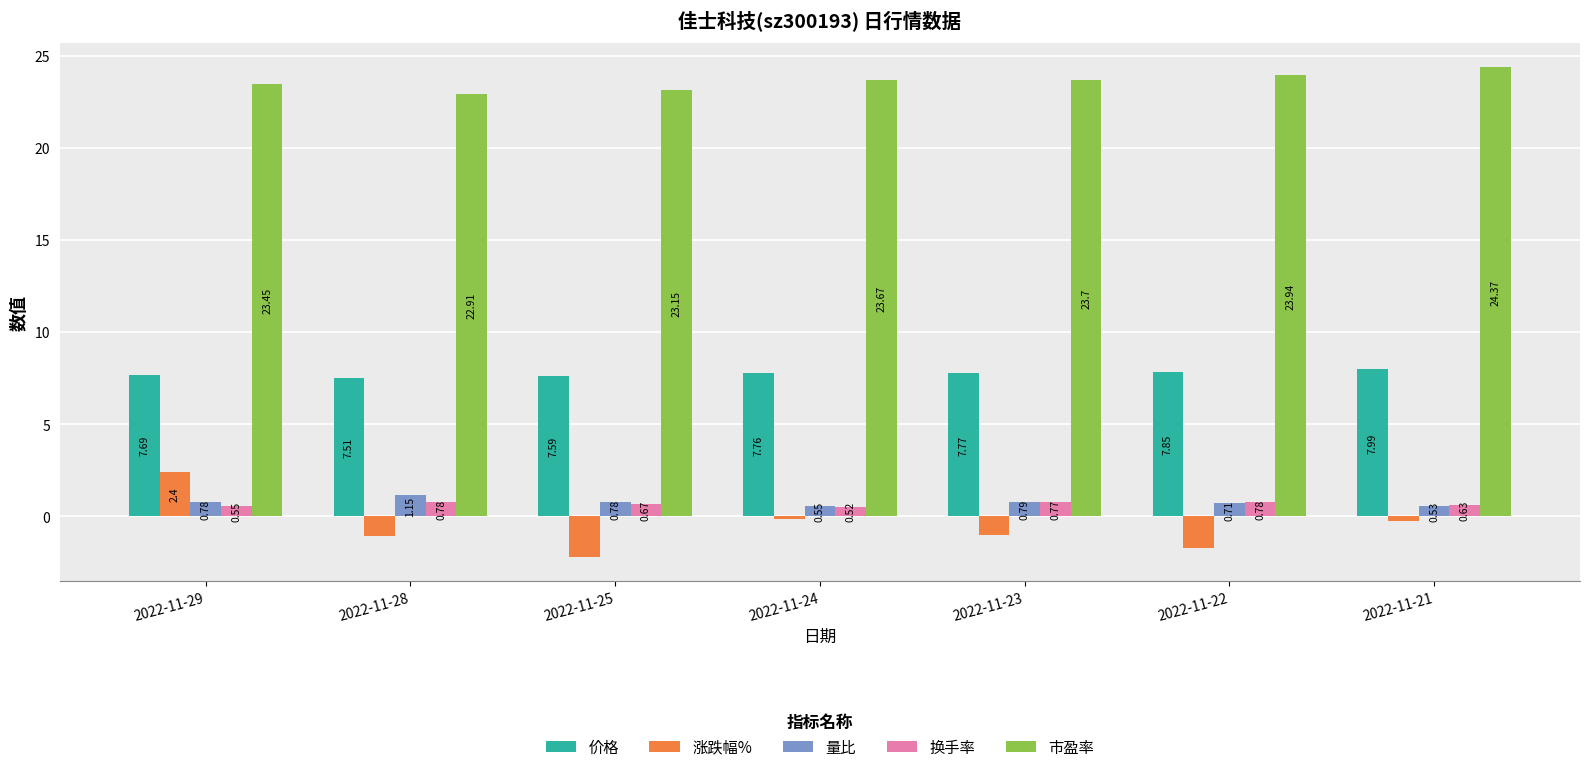

What is the total value across all series at 2022-11-23?

32.0